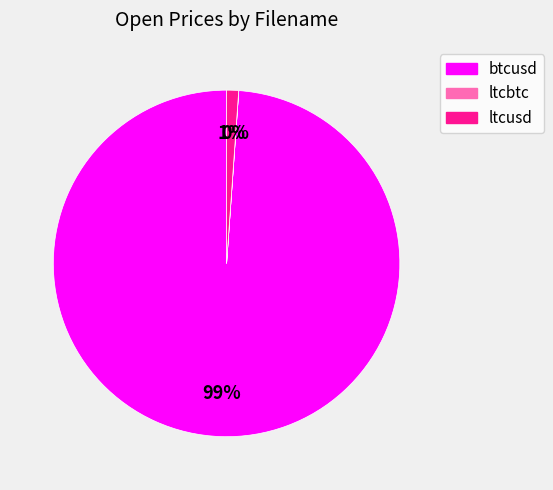

To the nearest percent, what is the average slice percentage?

33%